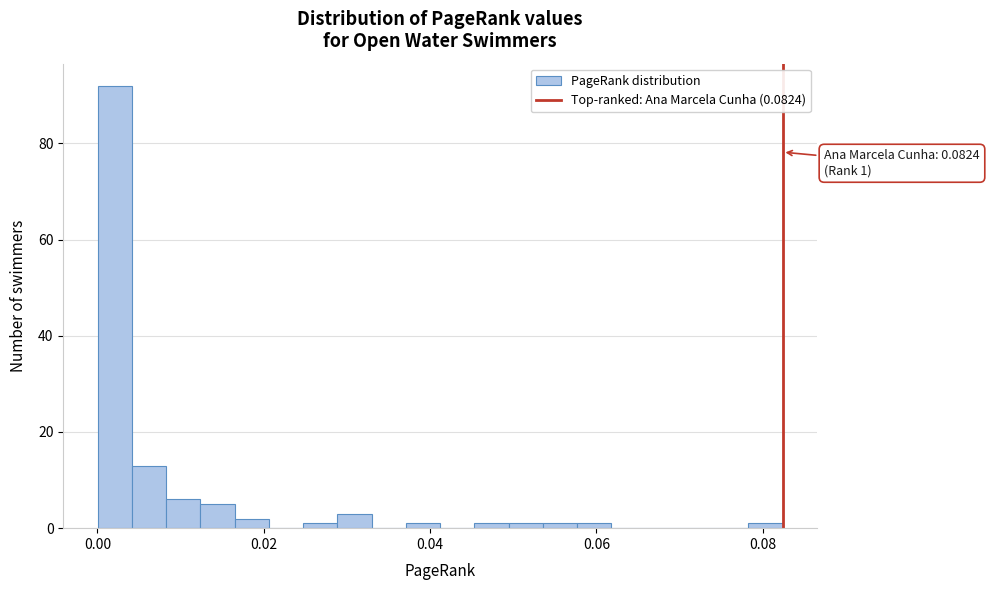

Read against the x-axis, roughly where is the centre of the tallest bar?

0.002